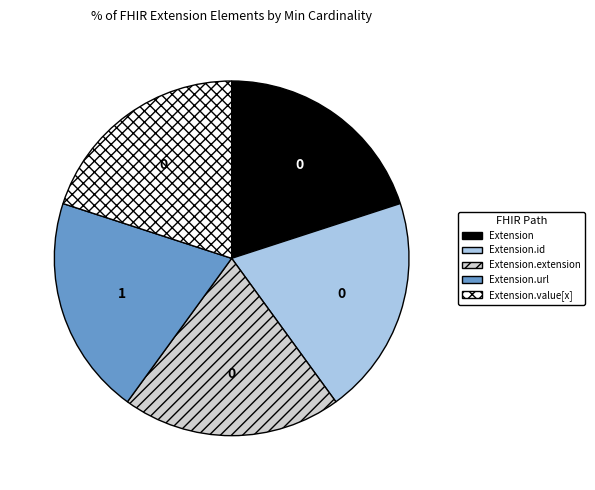

Does any single category account for the majority?

No